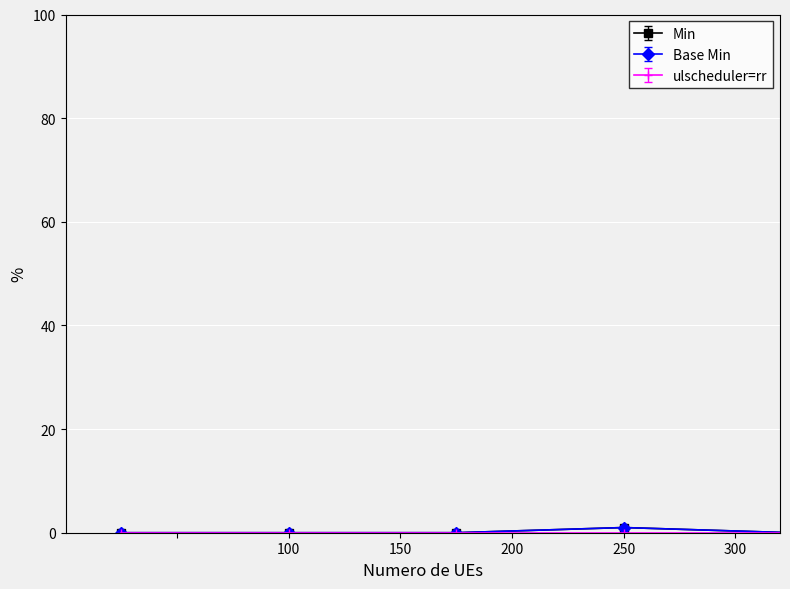

Is this an area chart (filled region under the line)?

No